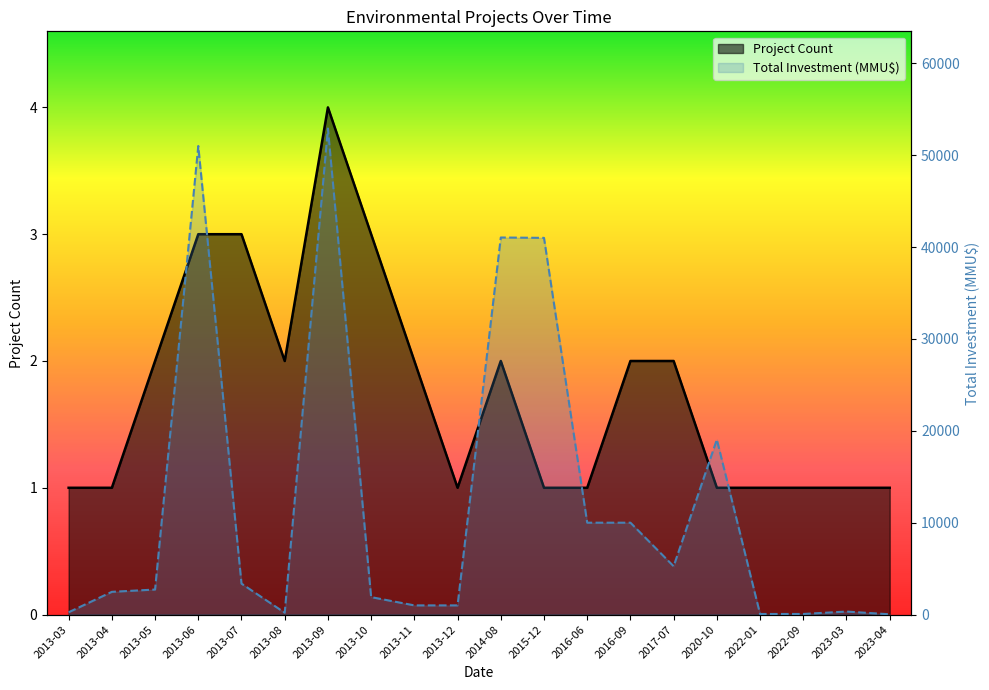

What position from the left is 2013-08?

6